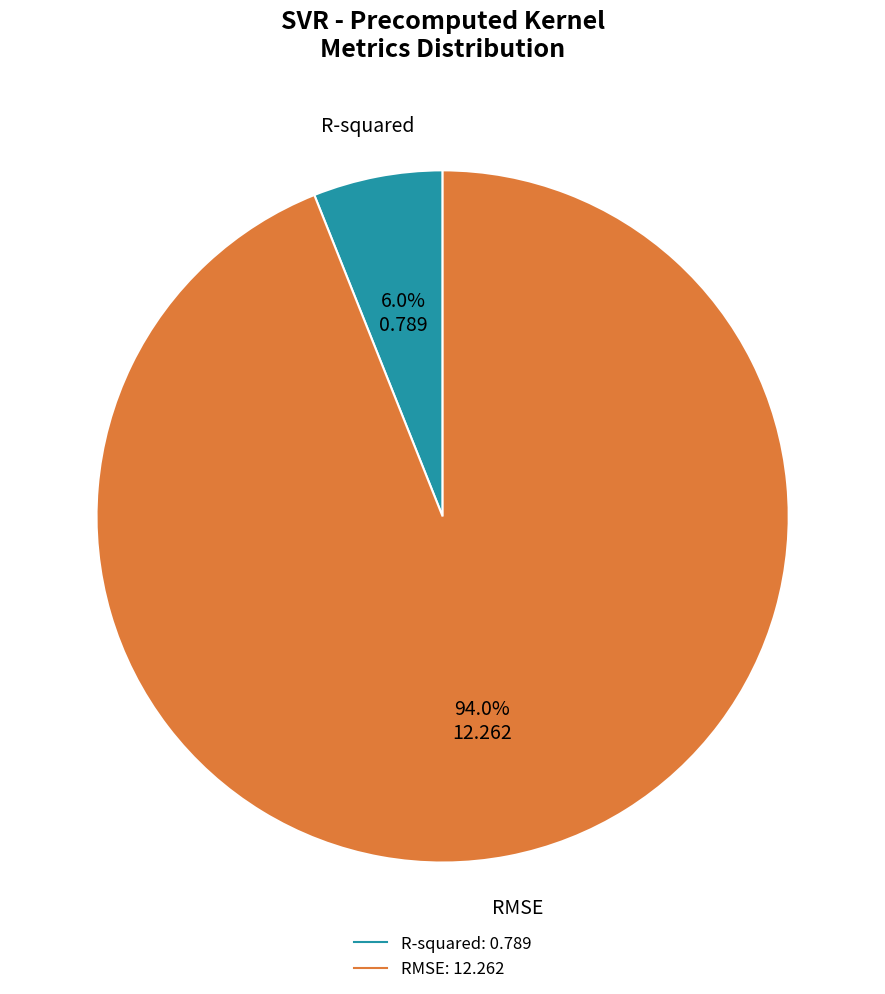

Is there a majority slice in this chart?

Yes